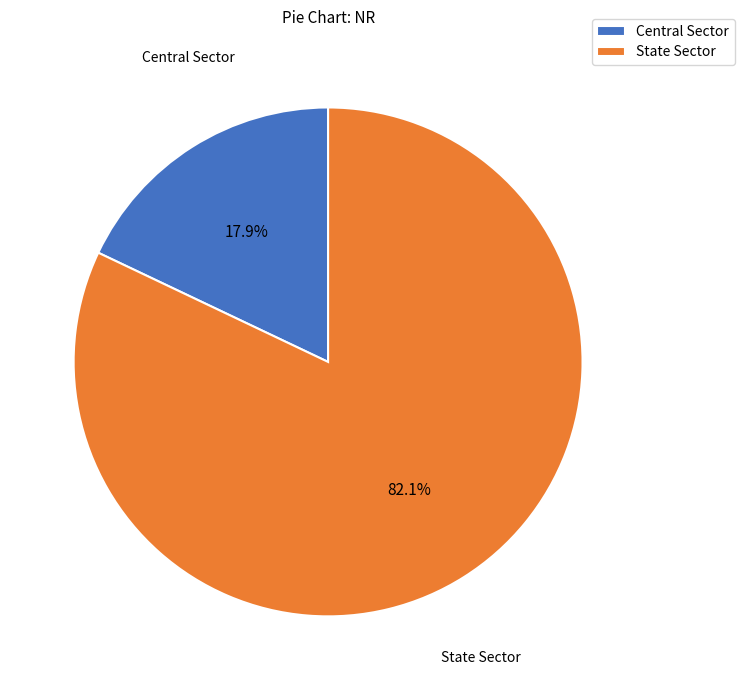

Is it true that Central Sector is 25% of the pie?

False